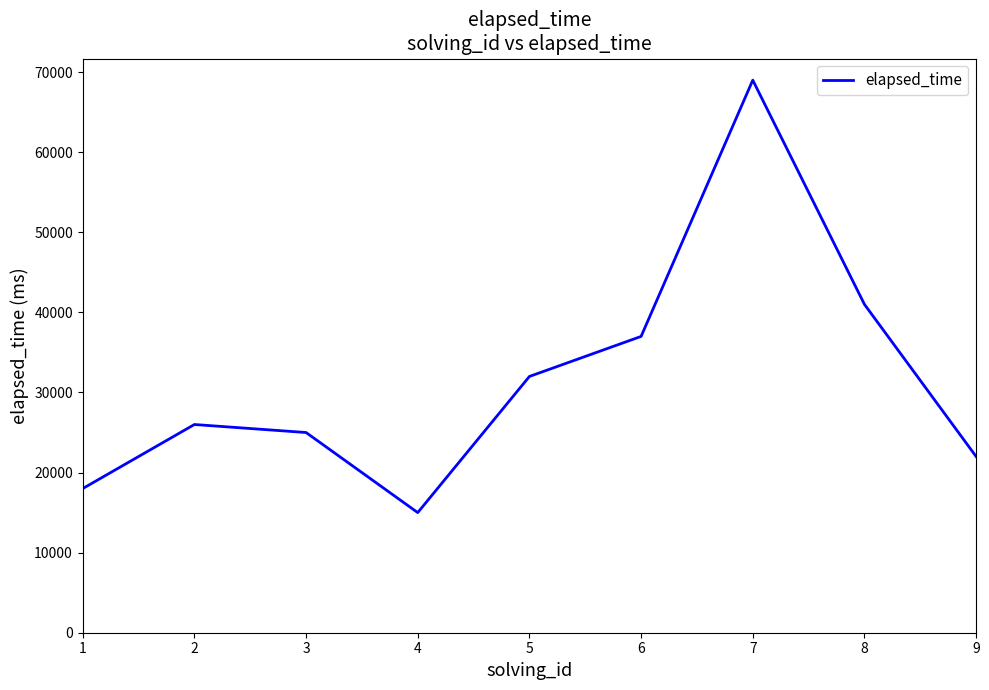

At which category does the data reach its first local peak?

2